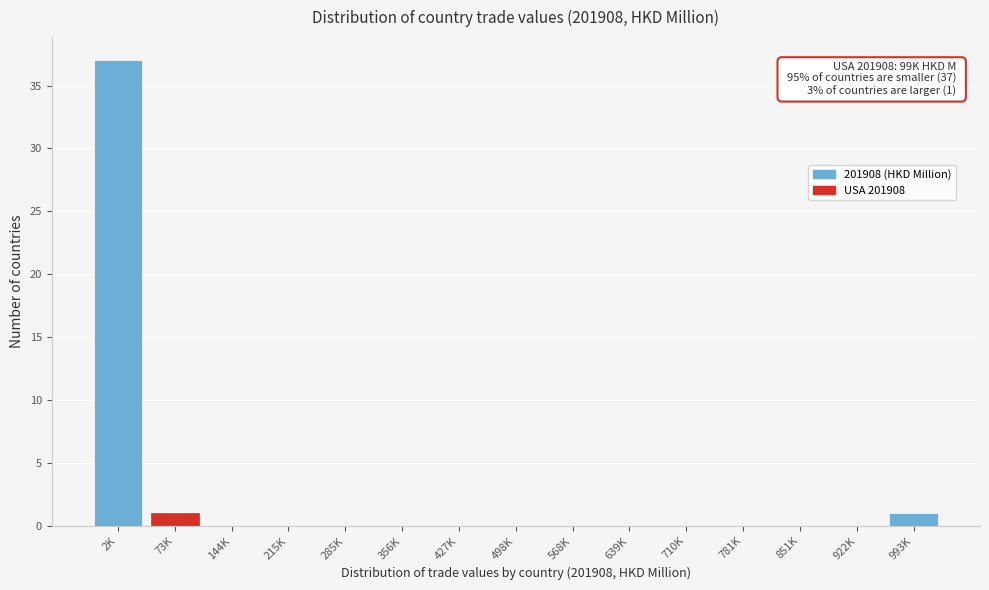

Reading left to right, extract all data points from this chart.

2K=37	73K=1	144K=0	215K=0	285K=0	356K=0	427K=0	498K=0	568K=0	639K=0	710K=0	781K=0	851K=0	922K=0	993K=1